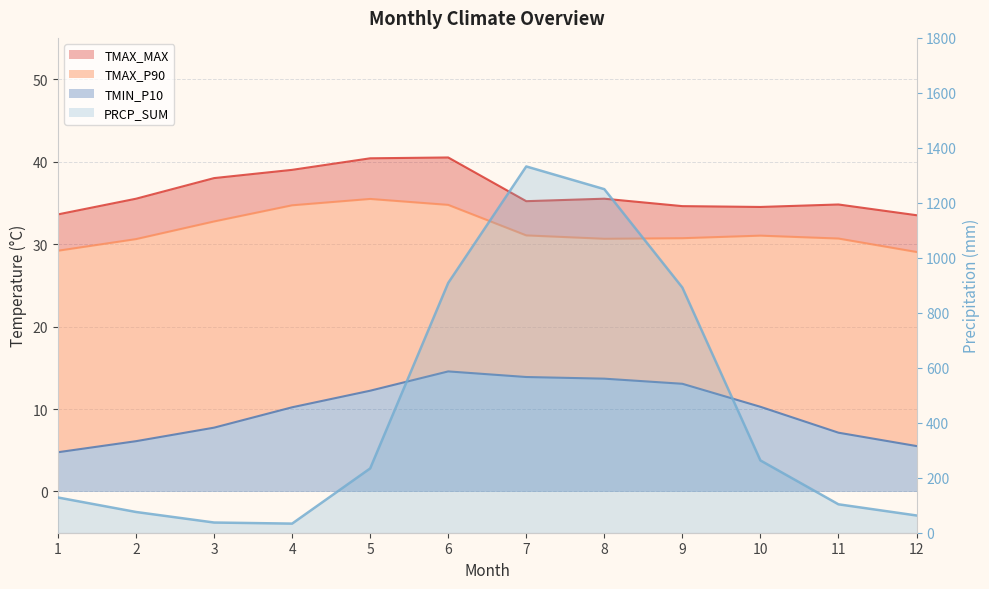

What is the sum of all TMIN_P10 values?

119.1